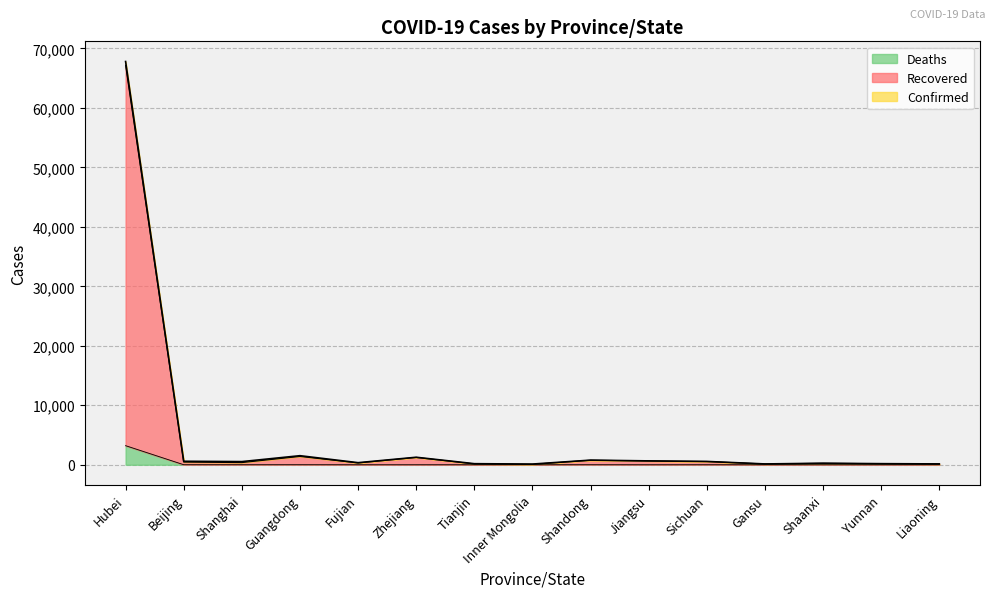

Which category has the highest value in the Recovered series?

Hubei